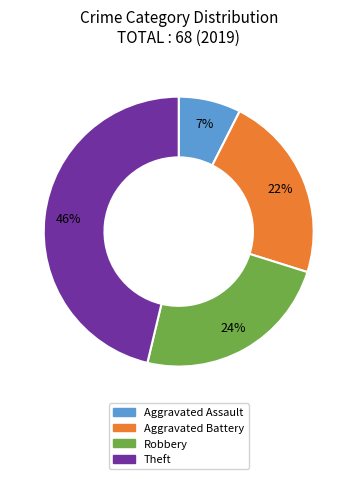

Is Robbery the majority of the pie?

No